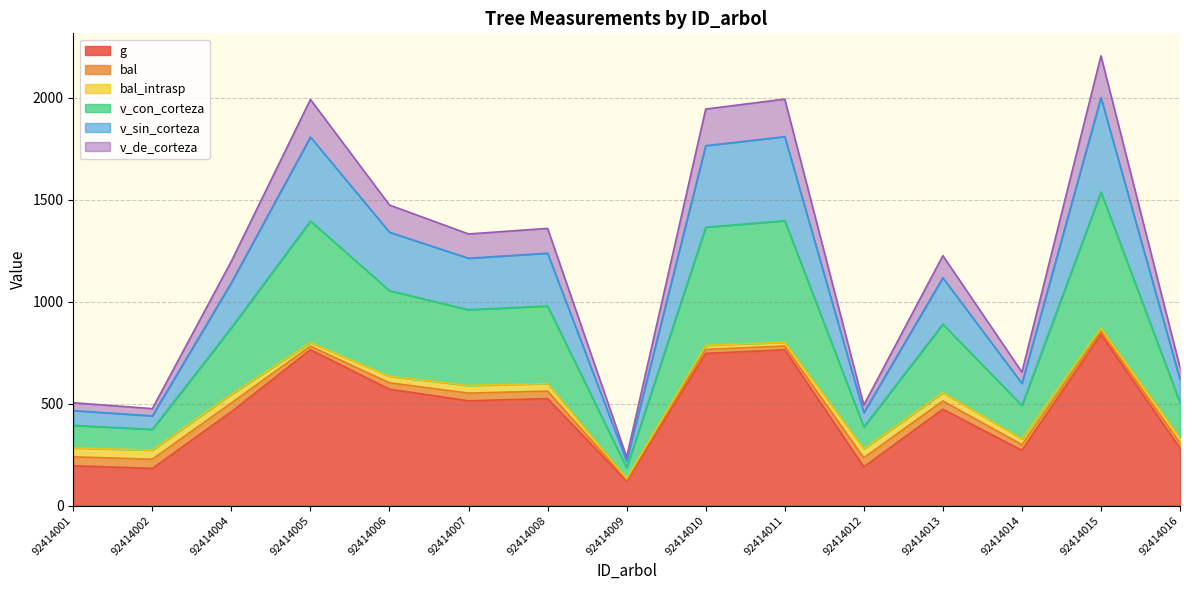

How many values in the g series exceed 472?

8